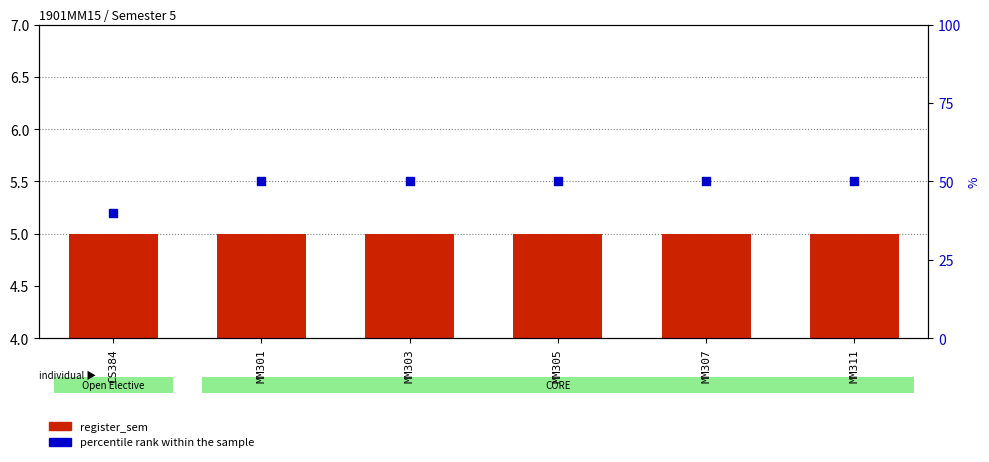

At which category is the sum across all series the highest?

MM301